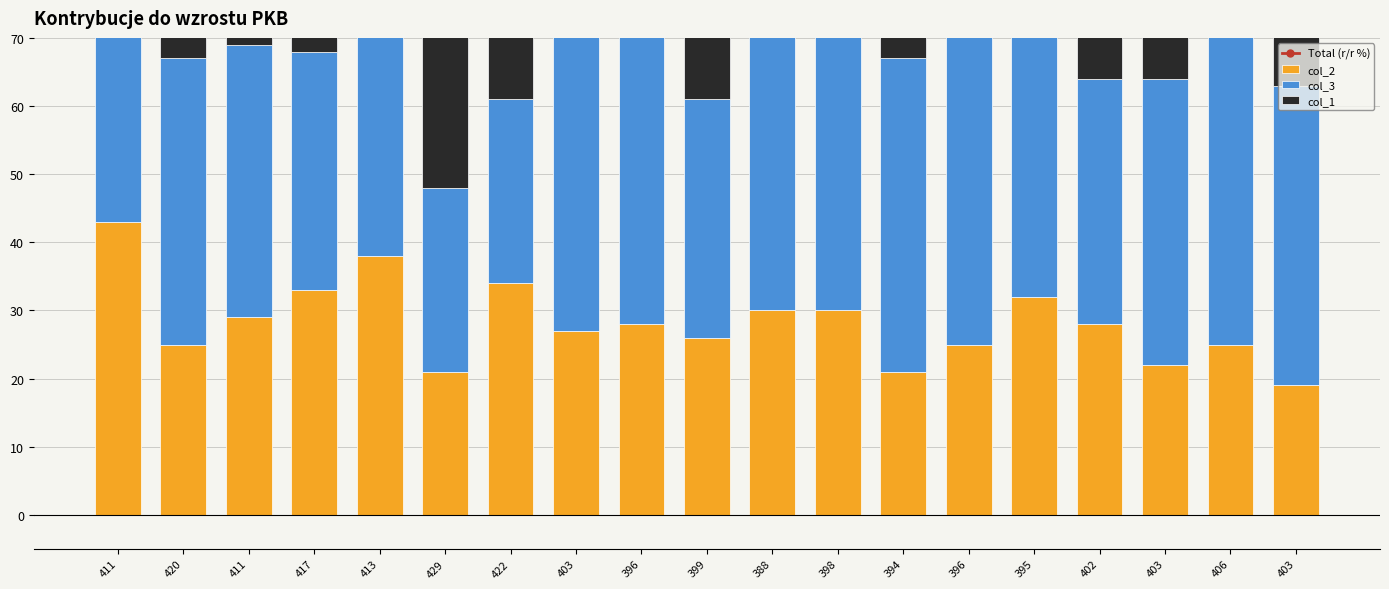

Between 413 and 396, which series saw the biggest shift?

Total (r/r %)